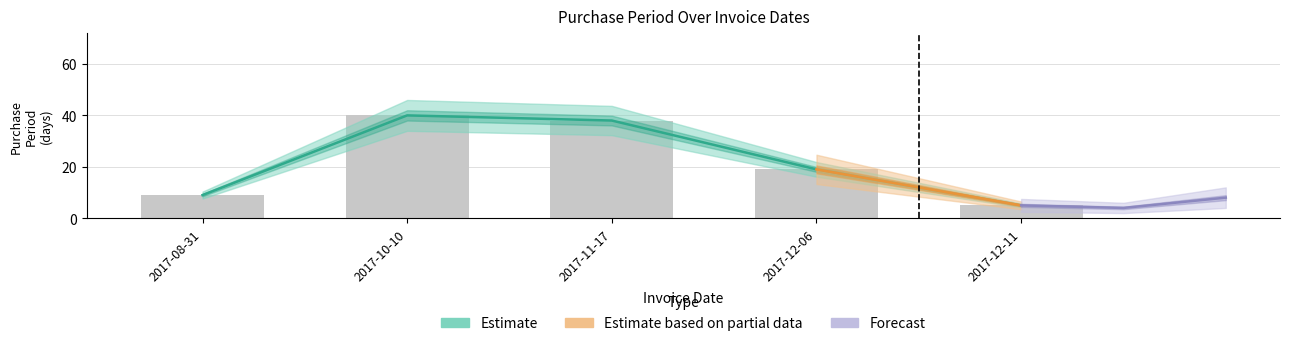

What is the label of the 1st bar from the right?

2017-12-11